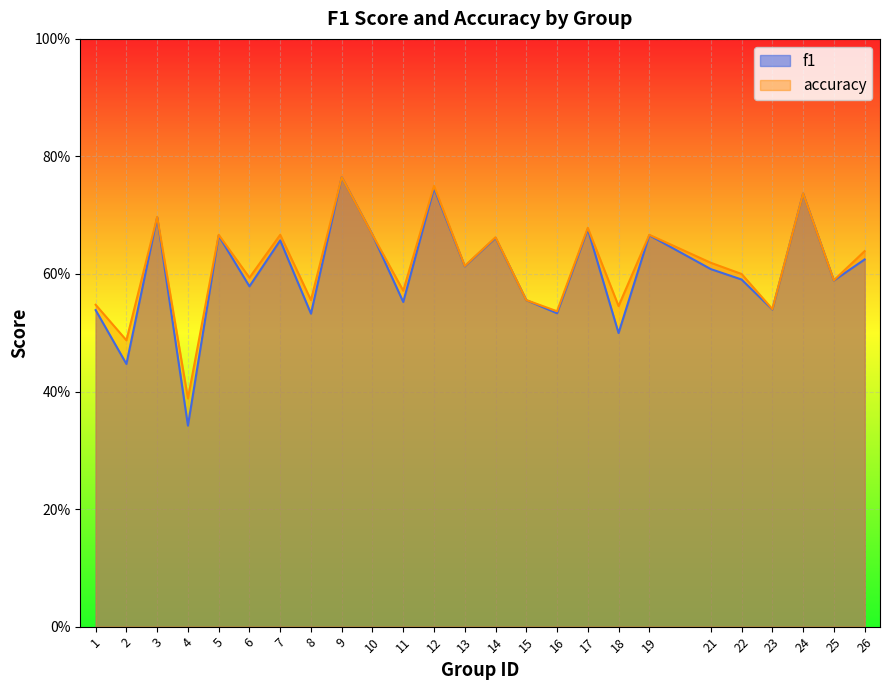

What is the smallest value displayed?

0.3